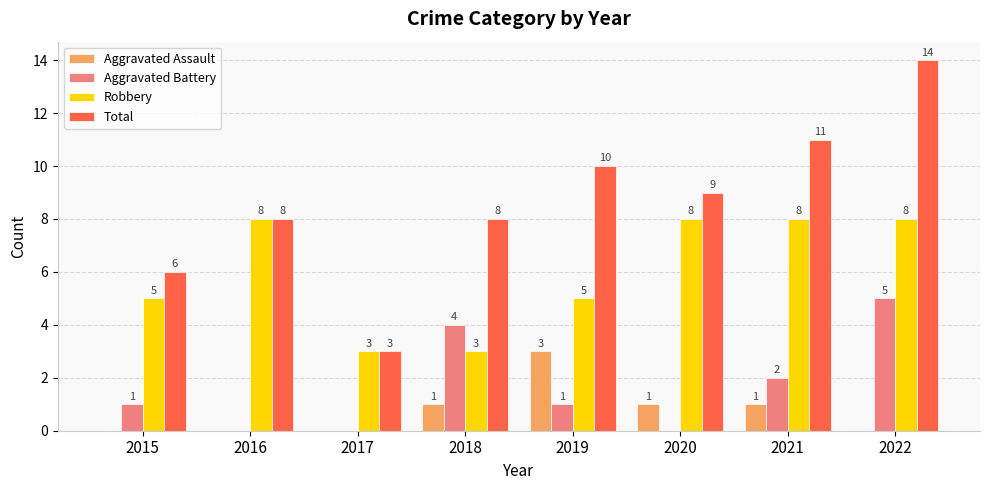

What is the average value of the Robbery series?

6